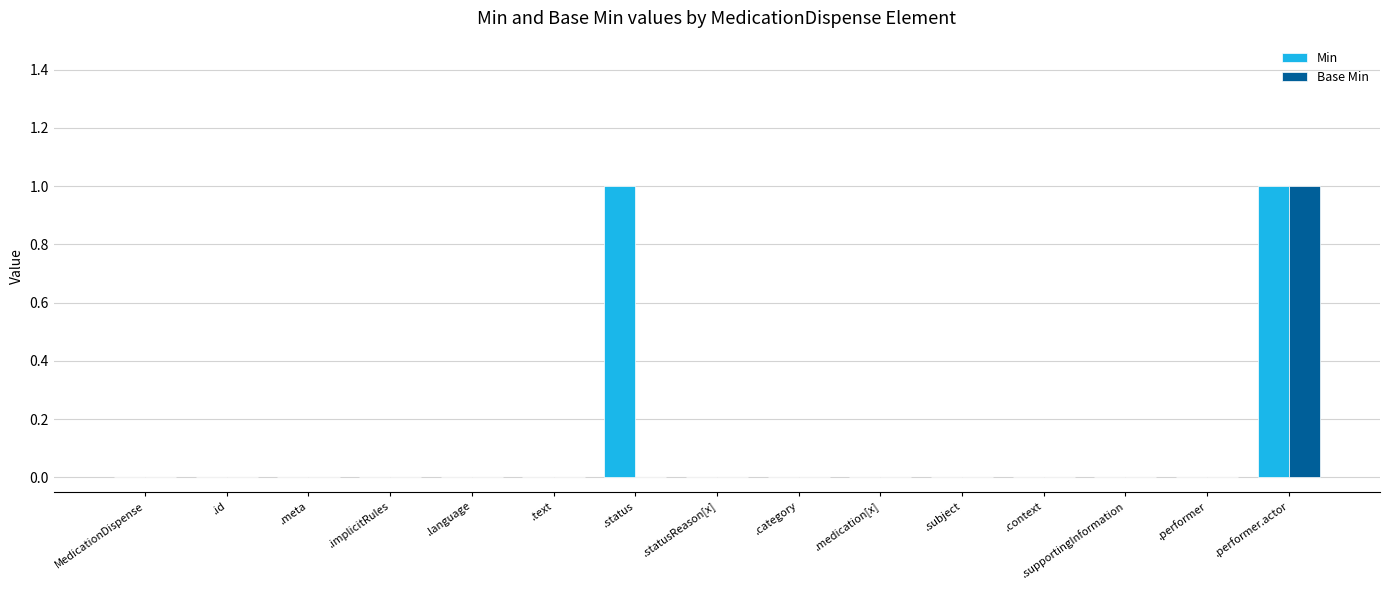

Reading right to left, transcribe all the data shown in this chart.

Min: 1	0	0	0	0	0	0	0	1	0	0	0	0	0	0
Base Min: 1	0	0	0	0	0	0	0	0	0	0	0	0	0	0